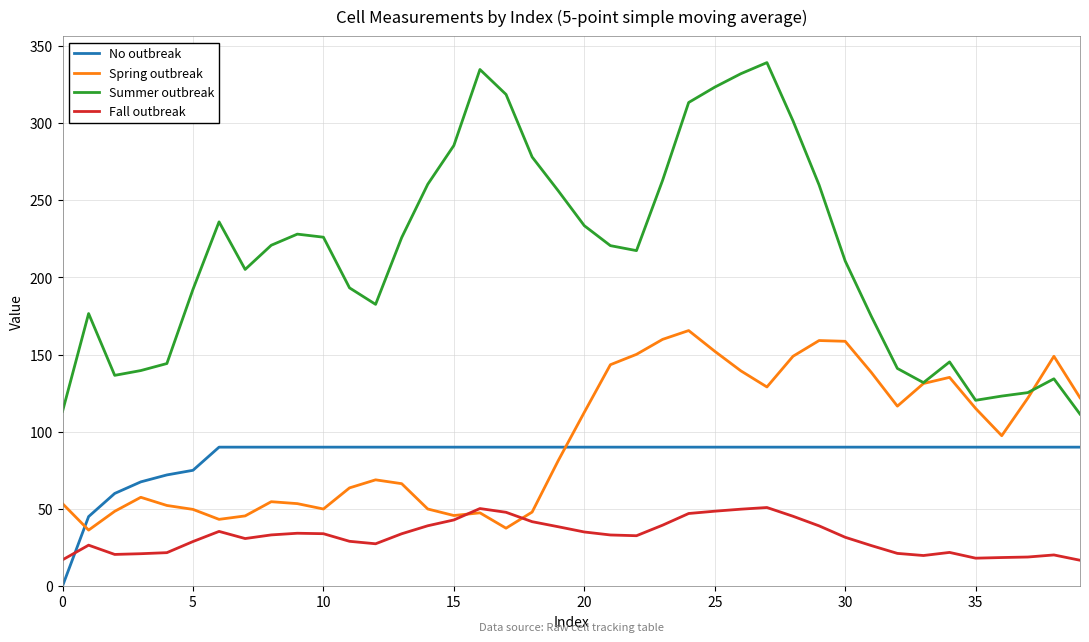

Which series has the largest range (max minus min)?

Summer outbreak